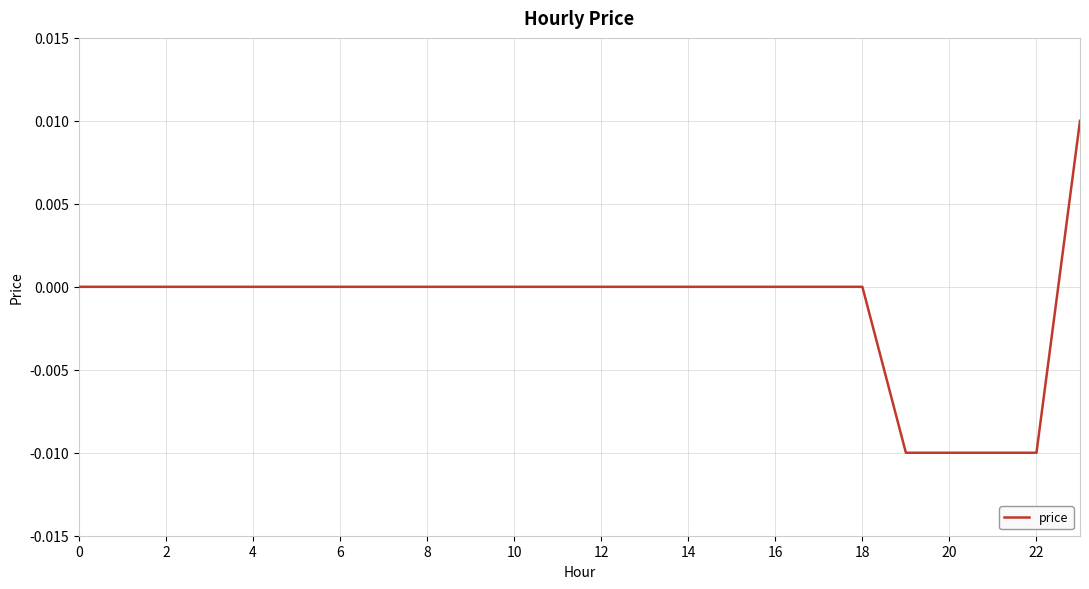

Which has a higher value, 20 or 6?

6